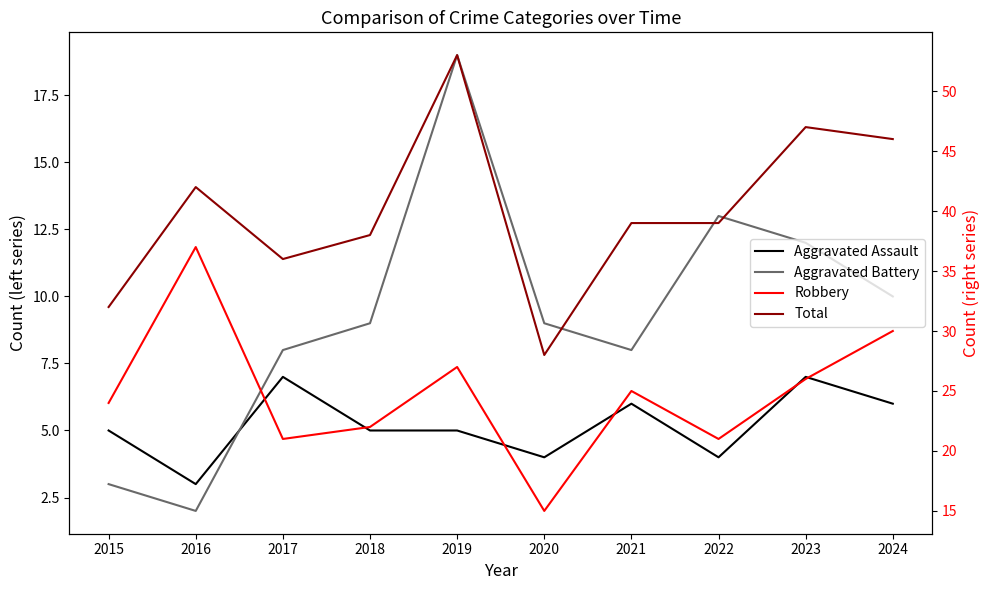

Where is the first local minimum for Aggravated Battery?

2016